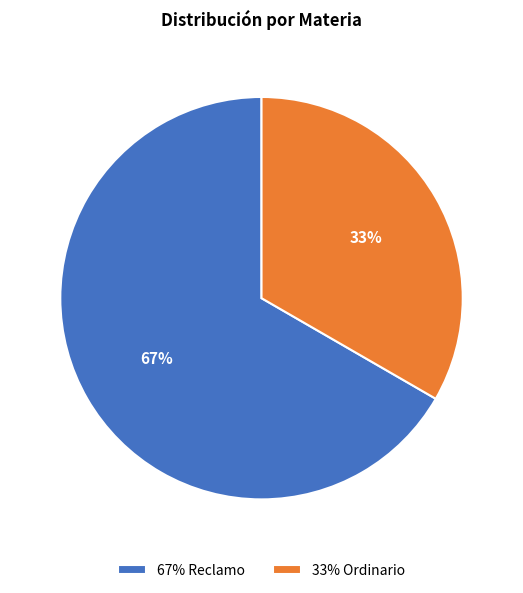

What is the largest slice in the pie chart?

67% Reclamo